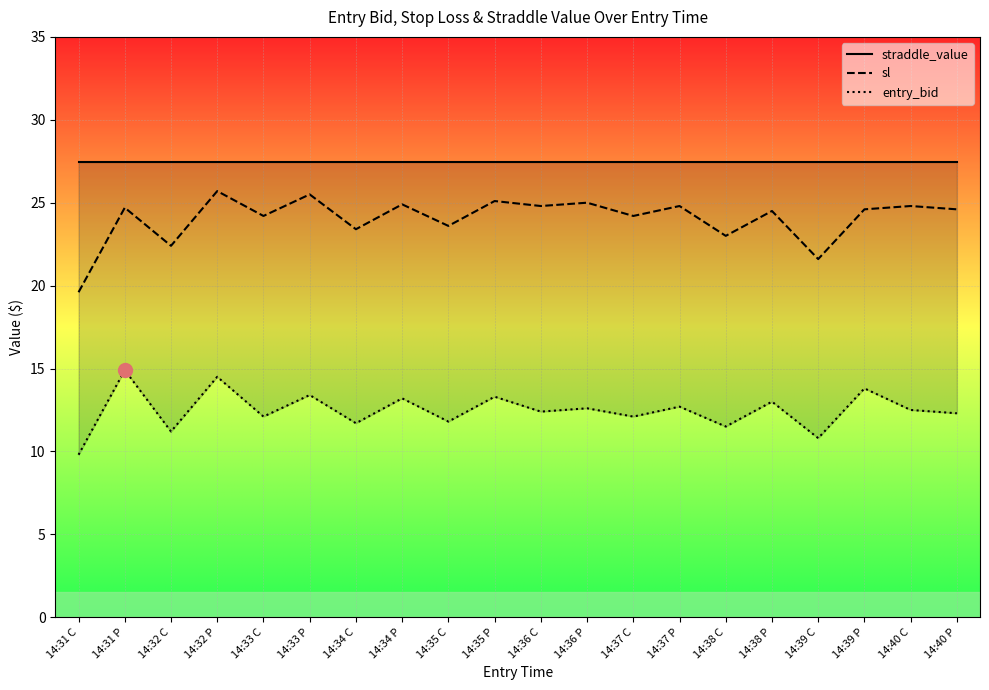

What position from the right is 14:34 P?

13